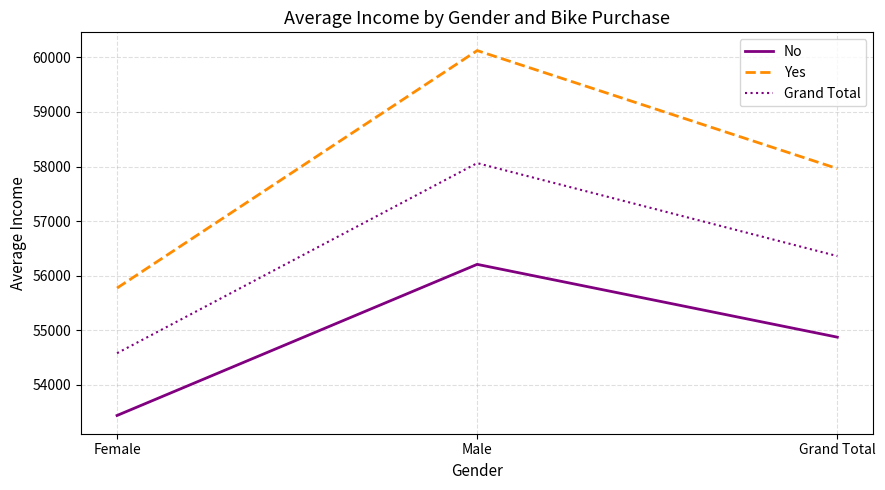

What position from the left is Male?

2